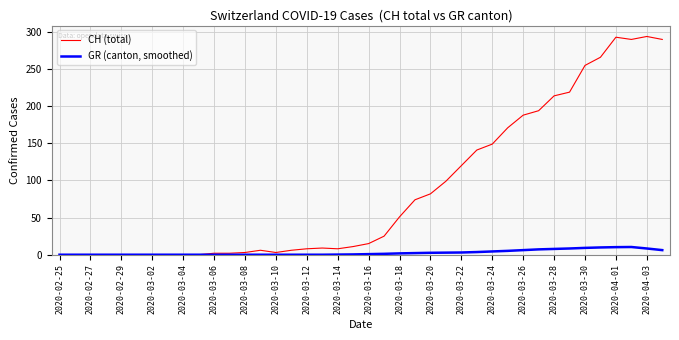

Which series has the largest range (max minus min)?

CH (total)